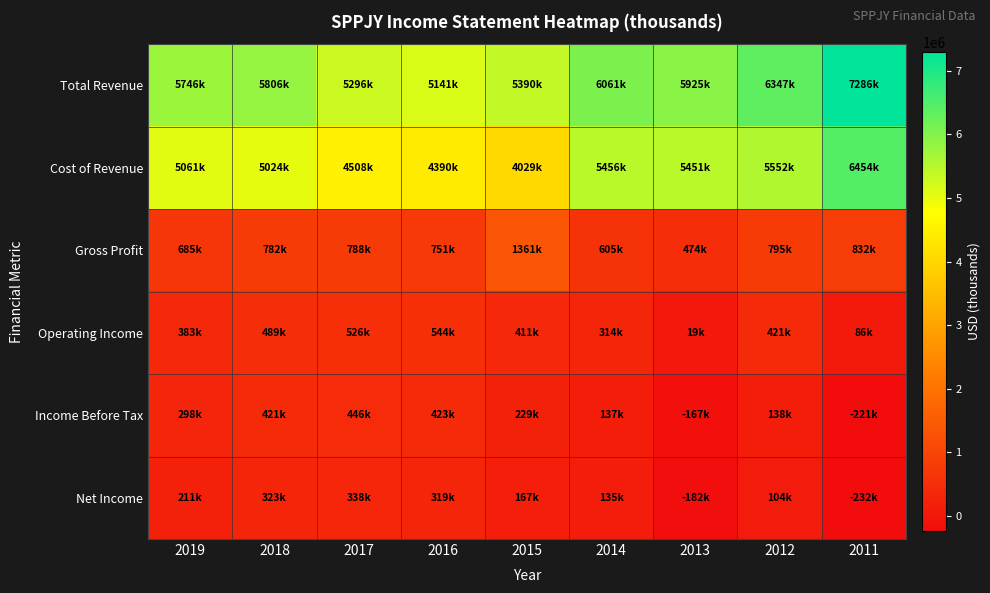

Reading right to left, transcribe all the data shown in this chart.

Total Revenue: 2011=7286000	2012=6347000	2013=5925000	2014=6061000	2015=5390000	2016=5141000	2017=5296000	2018=5806000	2019=5746000
Cost of Revenue: 2011=6454000	2012=5552000	2013=5451000	2014=5456000	2015=4029000	2016=4390000	2017=4508000	2018=5024000	2019=5061000
Gross Profit: 2011=832000	2012=795000	2013=474000	2014=605000	2015=1361000	2016=751000	2017=788000	2018=782000	2019=685000
Operating Income: 2011=86000	2012=421000	2013=19000	2014=314000	2015=411000	2016=544000	2017=526000	2018=489000	2019=383000
Income Before Tax: 2011=-221000	2012=138000	2013=-167000	2014=137000	2015=229000	2016=423000	2017=446000	2018=421000	2019=298000
Net Income: 2011=-232000	2012=104000	2013=-182000	2014=135000	2015=167000	2016=319000	2017=338000	2018=323000	2019=211000